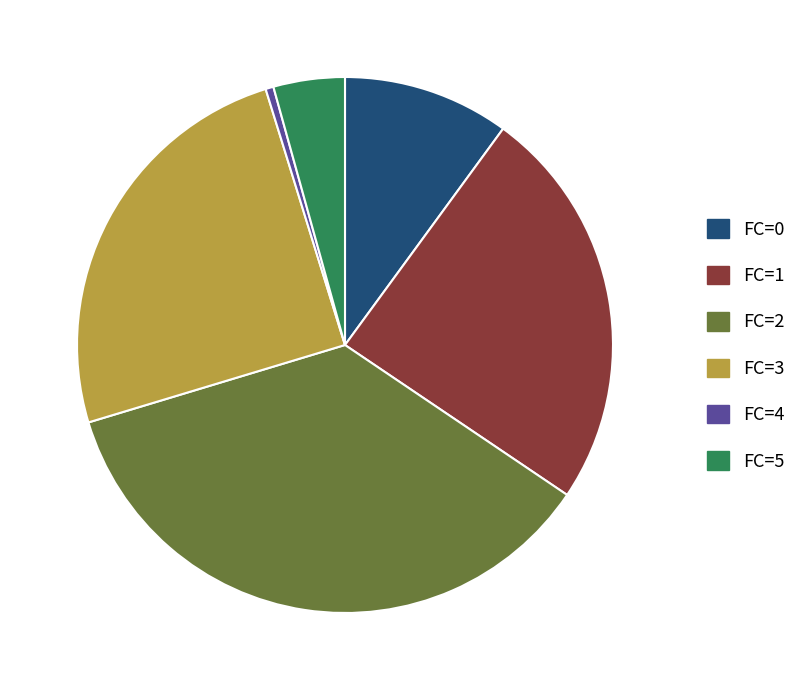

Does FC=3 account for over 50% of the chart?

No